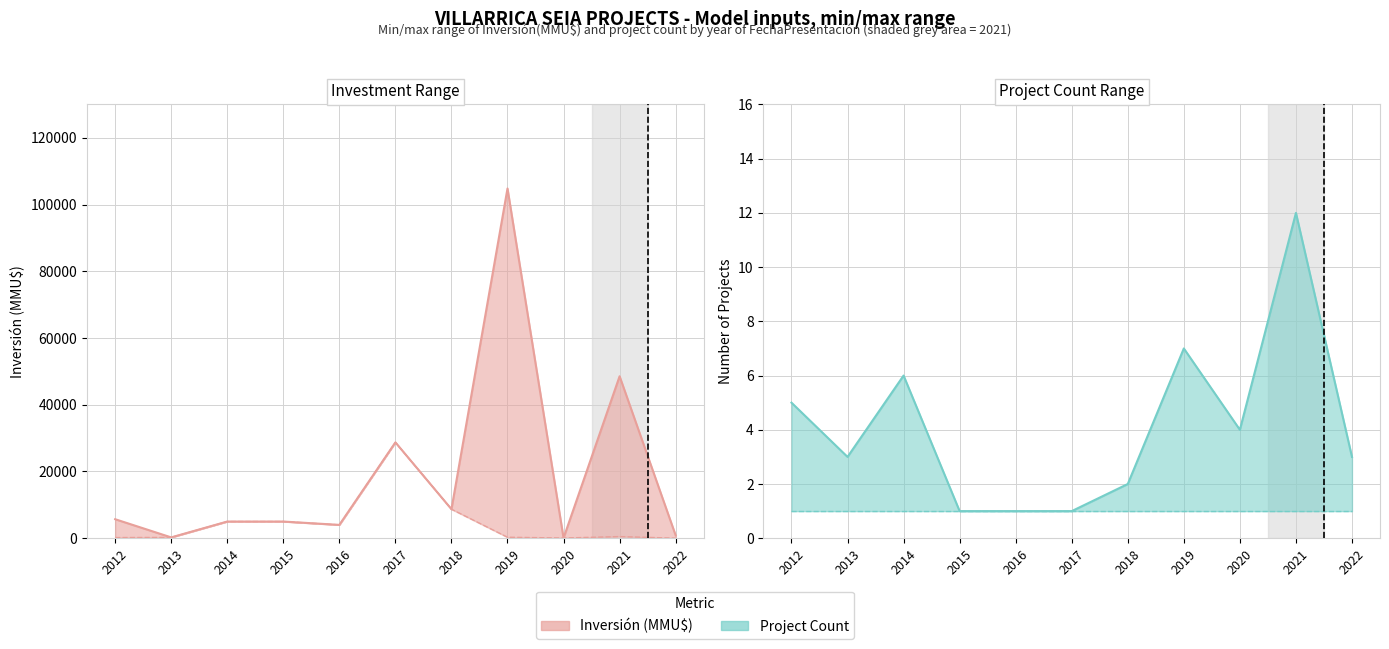

What is the difference between the maximum and second lowest values in the Inversión(MMU$) max series?

104560